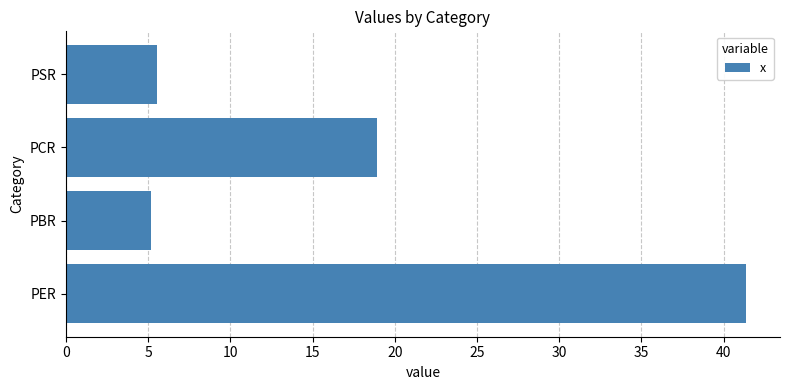

Reading bottom to top, extract all data points from this chart.

PER=41.4	PBR=5.1	PCR=18.9	PSR=5.6